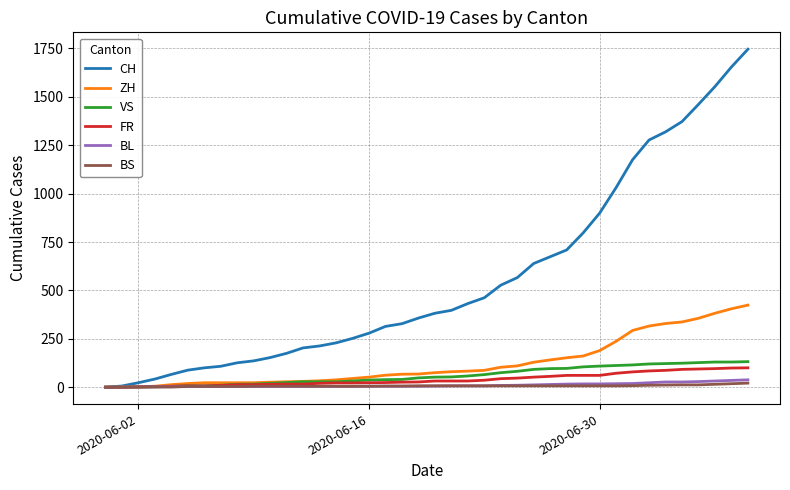

Which series has the widest spread of values?

CH